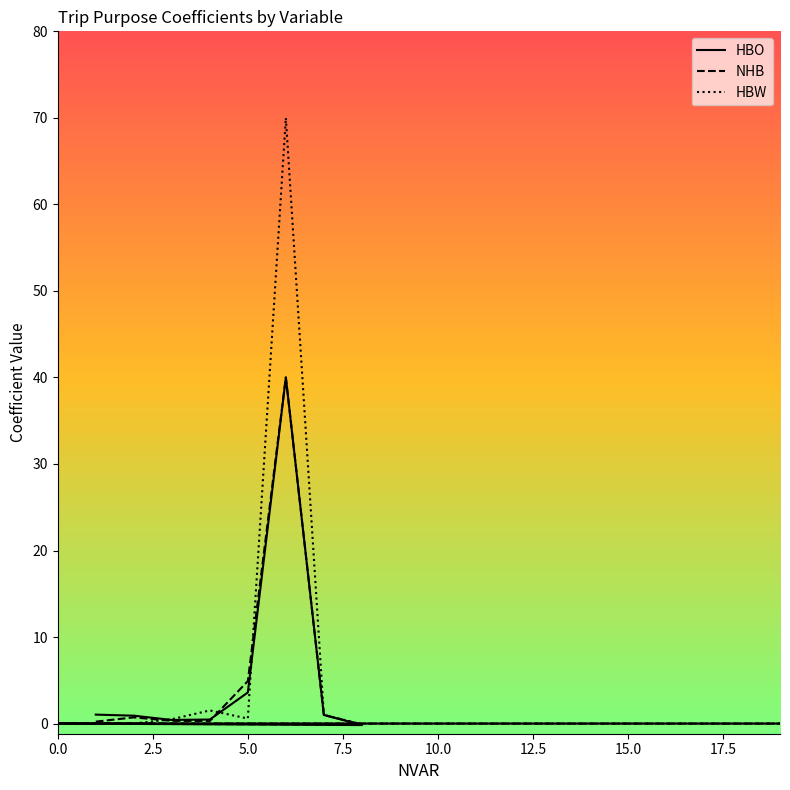

How many intersections are there between HBO and HBW?

5